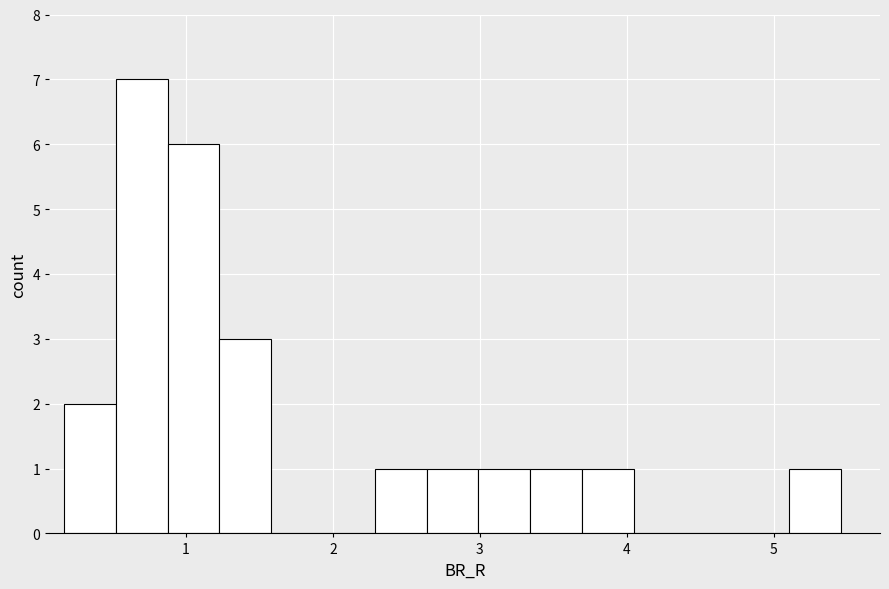

Around what value on the x-axis is the tallest bar? Give the approximate position of its centre, as read against the axis.

0.7